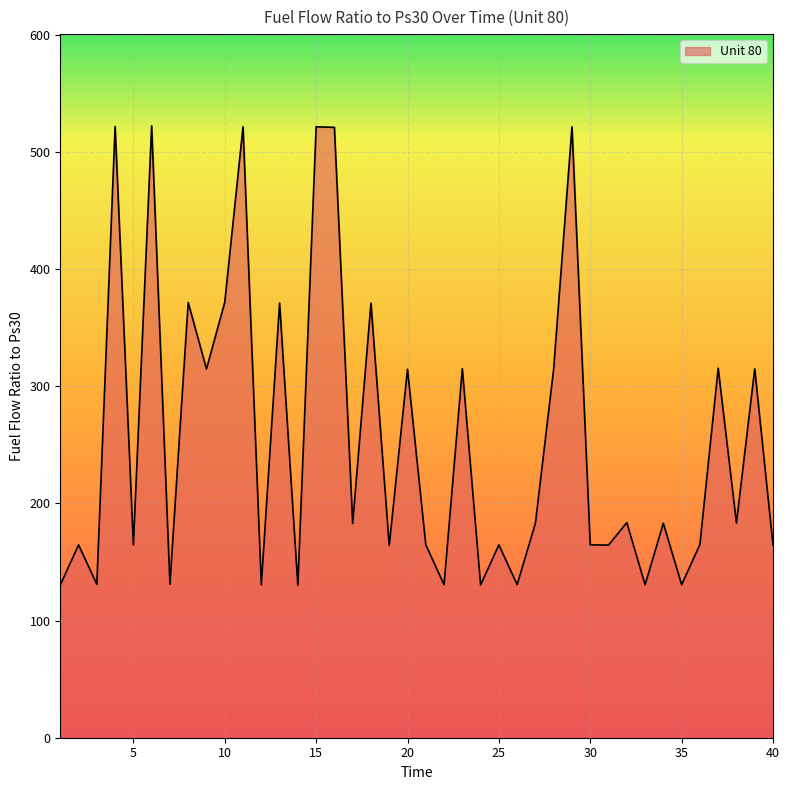

What is the difference between the maximum and minimum values?

392.2